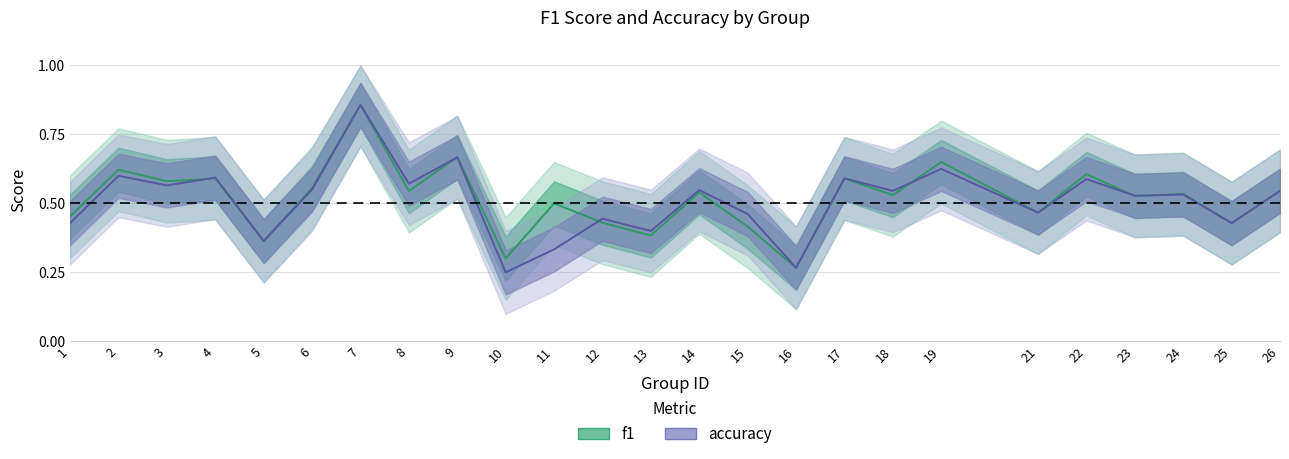

How many lines are shown in the chart?

2